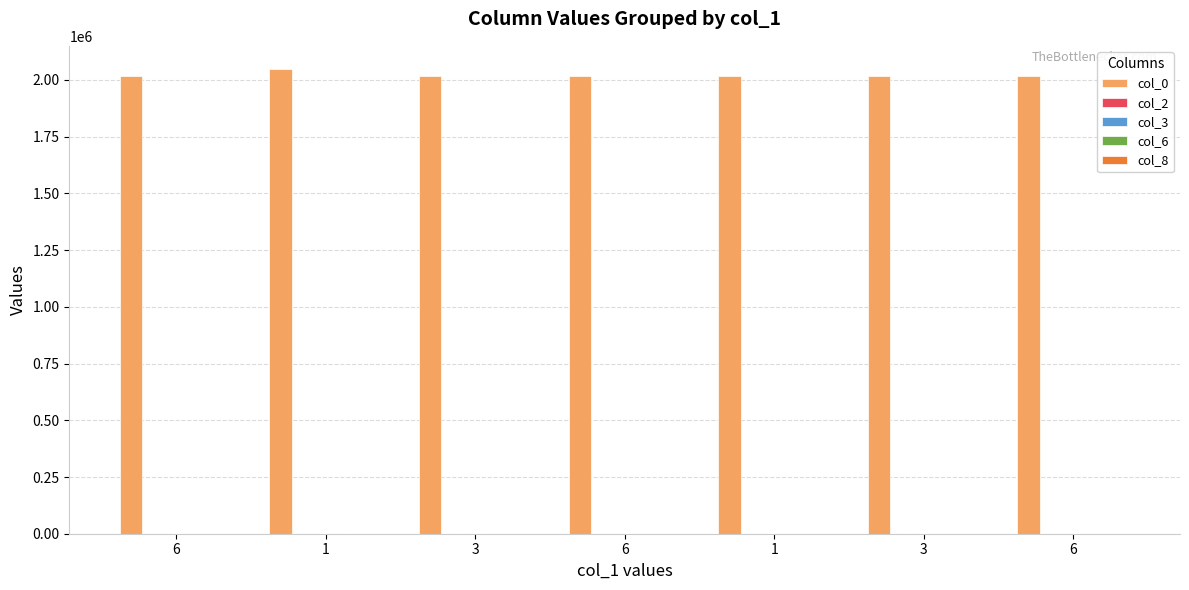

Where is col_6 nearest to the value 30?

6